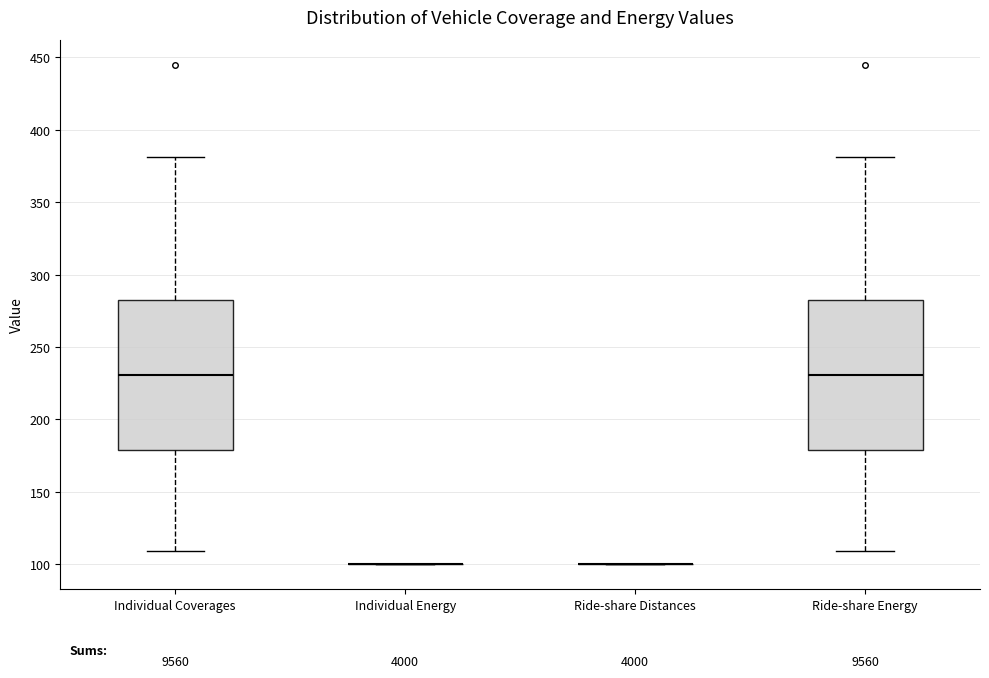

Where does the upper whisker of the box for Ride-share Energy end on the y-axis? The values are not printed on the chart, so give them approximately, as read against the axis.

380